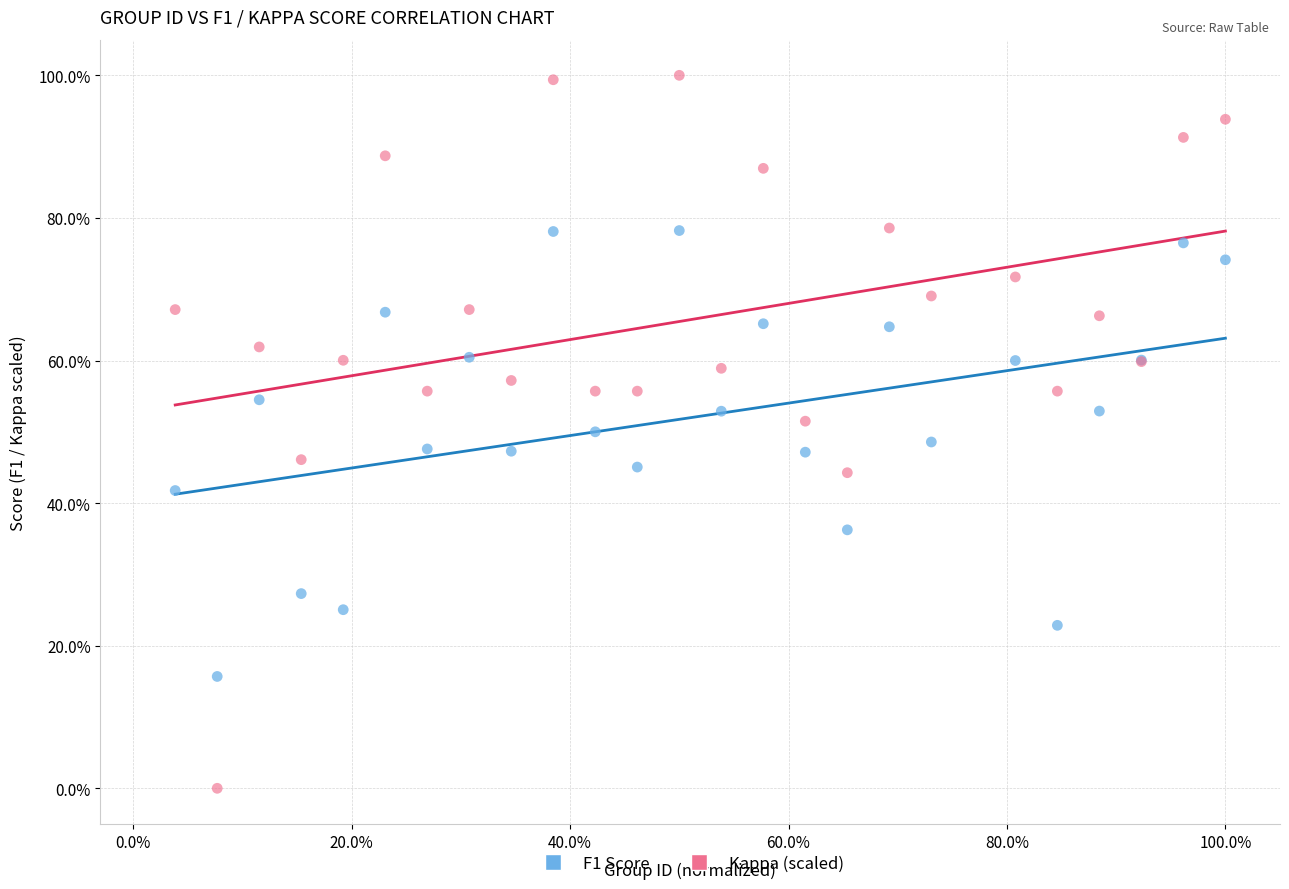

Which series reaches the minimum Y coordinate?

Kappa (scaled)